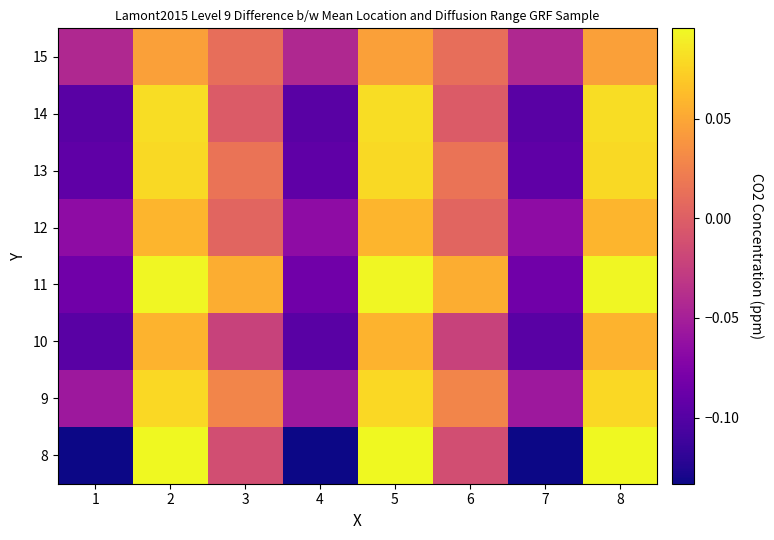

Rank the series at 1 from lowest to highest value.

8, 10, 14, 13, 11, 12, 9, 15